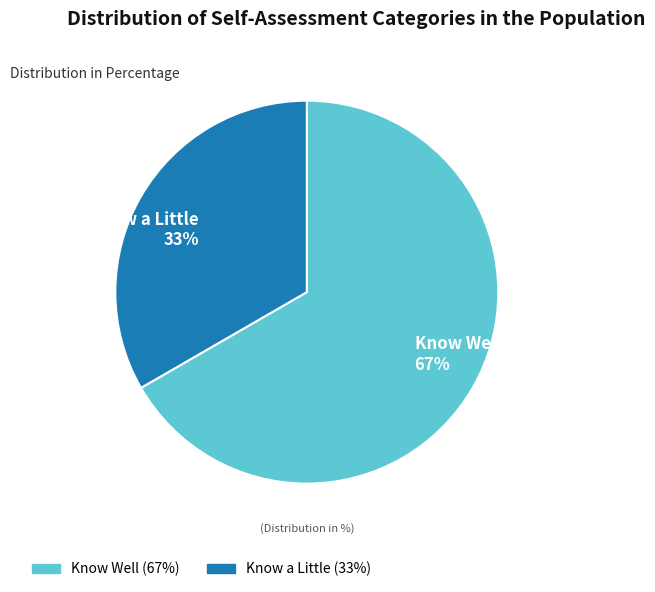

True or false: Know Well (67%) accounts for 67% of the total.

True